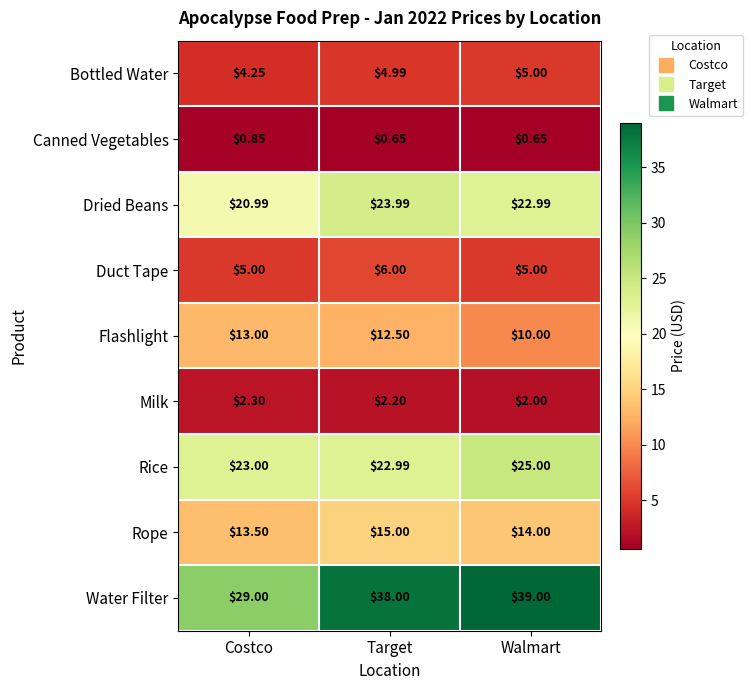

Where is Water Filter nearest to the value 34?

Target